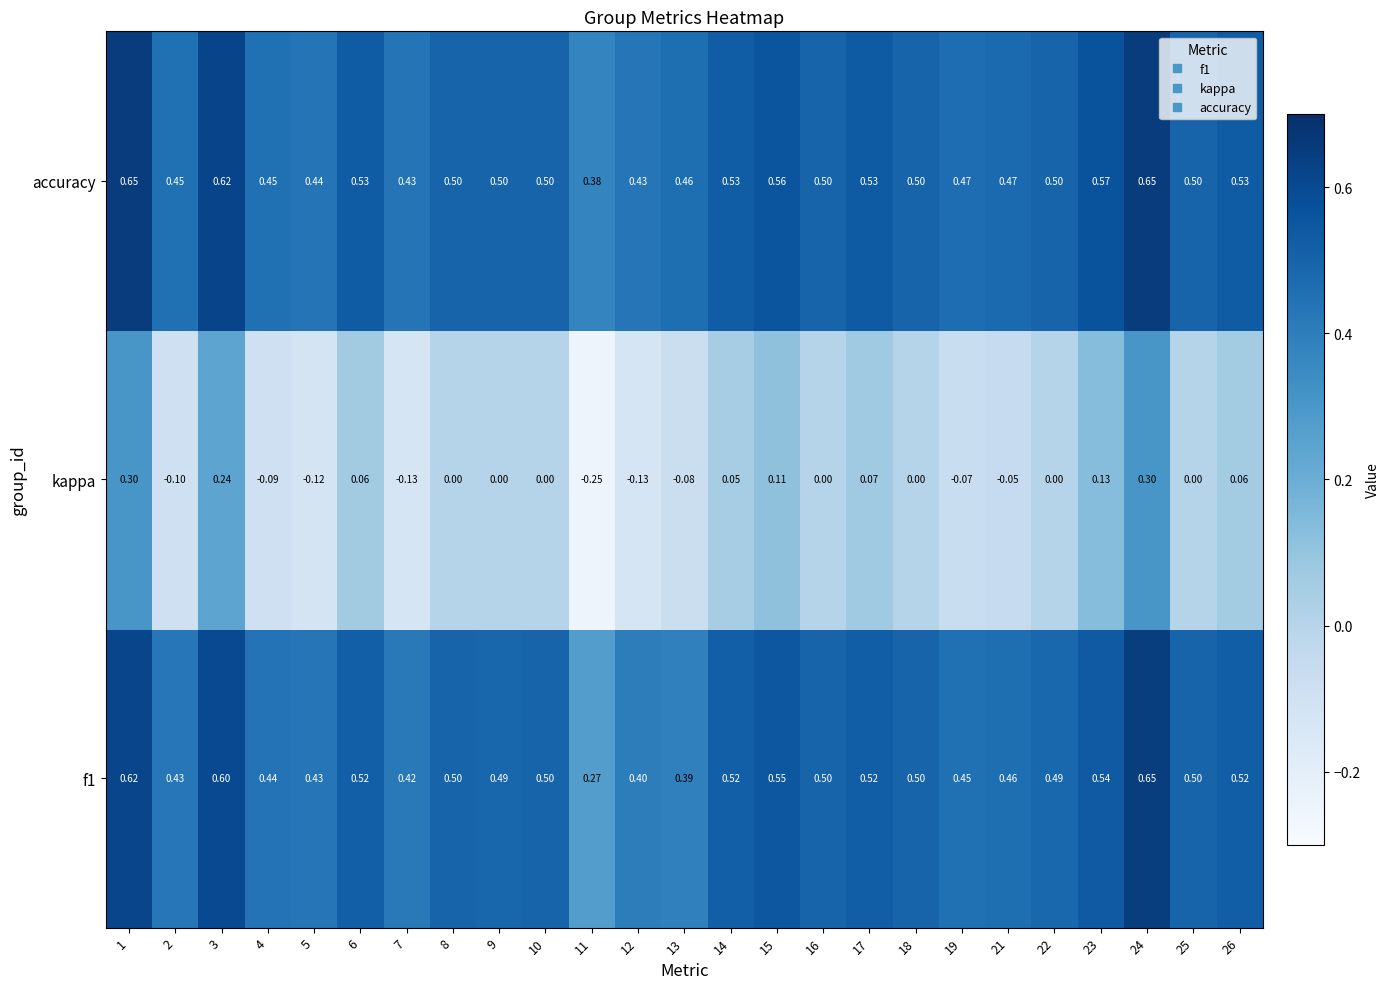

Which series has the largest range (max minus min)?

kappa